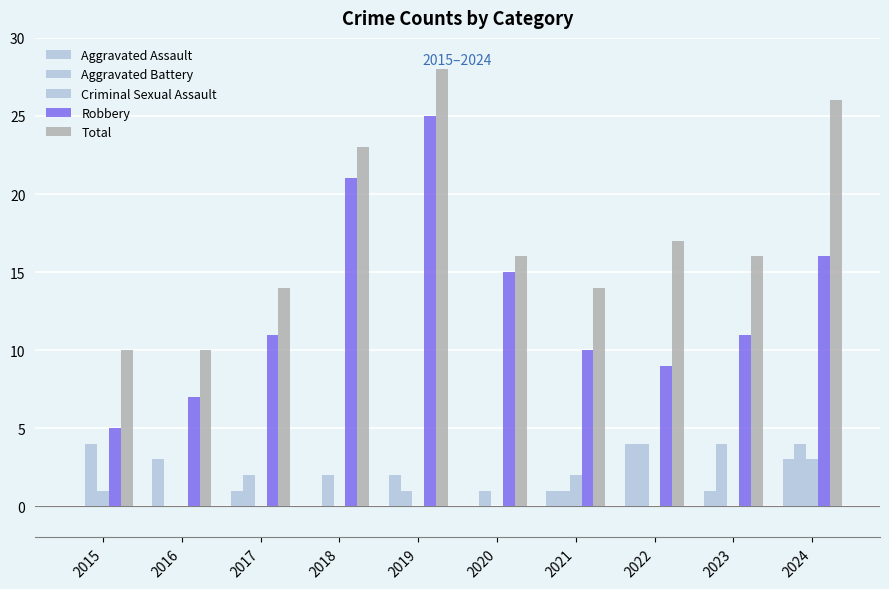

Reading right to left, what are all the values shown in this chart?

Aggravated Assault: 2024=3	2023=1	2022=4	2021=1	2020=0	2019=2	2018=0	2017=1	2016=3	2015=0
Aggravated Battery: 2024=4	2023=4	2022=4	2021=1	2020=1	2019=1	2018=2	2017=2	2016=0	2015=4
Criminal Sexual Assault: 2024=3	2023=0	2022=0	2021=2	2020=0	2019=0	2018=0	2017=0	2016=0	2015=1
Robbery: 2024=16	2023=11	2022=9	2021=10	2020=15	2019=25	2018=21	2017=11	2016=7	2015=5
Total: 2024=26	2023=16	2022=17	2021=14	2020=16	2019=28	2018=23	2017=14	2016=10	2015=10